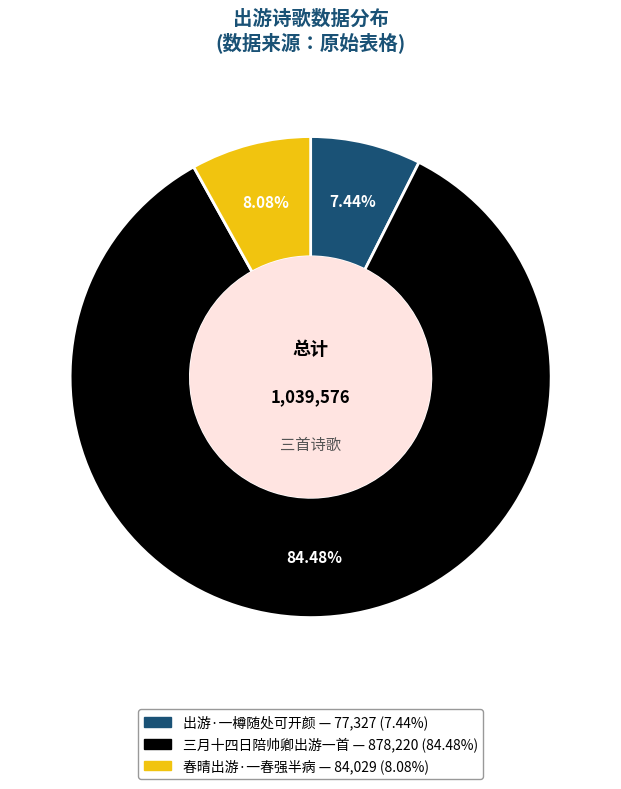

Count the number of slices in the pie.

3